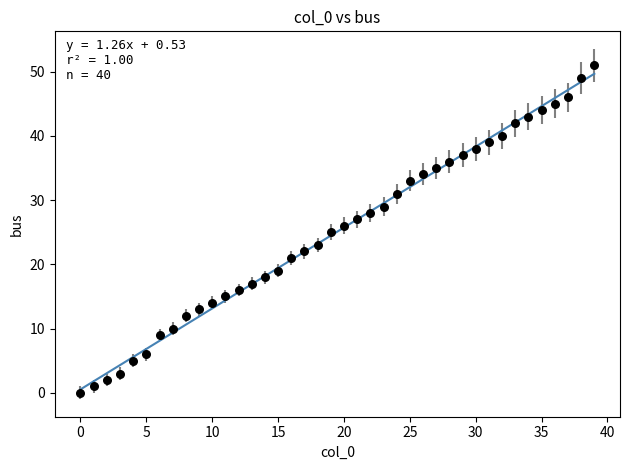

What is the range of Y values (max minus min)?

51